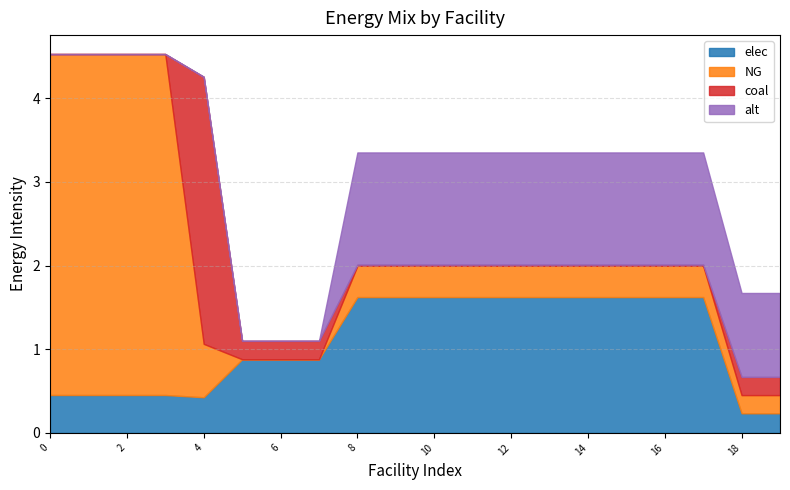

Which series has the largest total across all categories?

elec